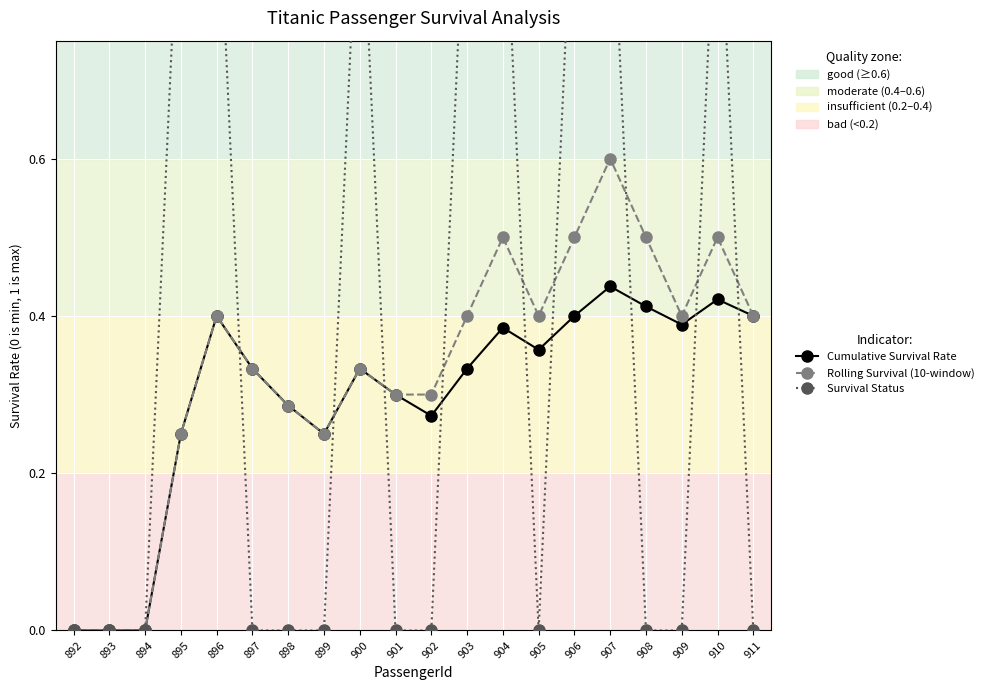

List the labels in order of Cumulative Survival Rate value, largest first.

907, 910, 908, 896, 906, 911, 909, 904, 905, 897, 900, 903, 901, 898, 902, 895, 899, 892, 893, 894